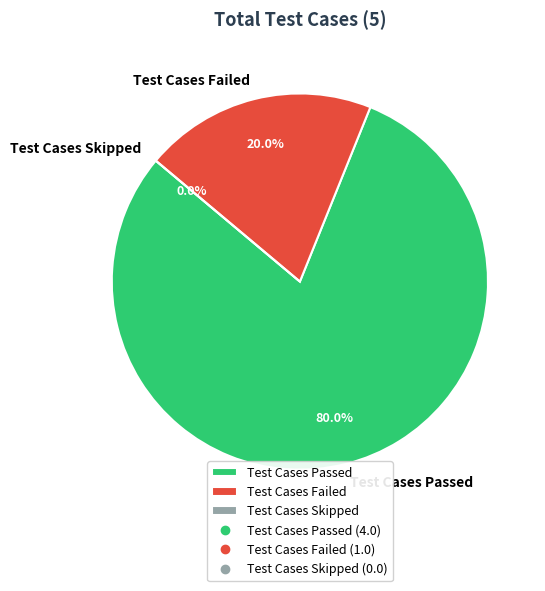

Is it true that Test Cases Failed is 20% of the pie?

True